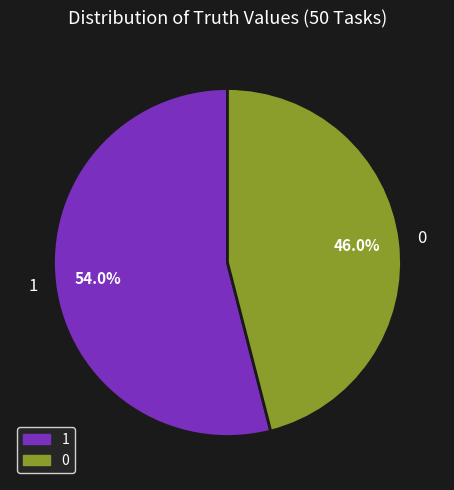

Rank the categories by value from highest to lowest.

1, 0